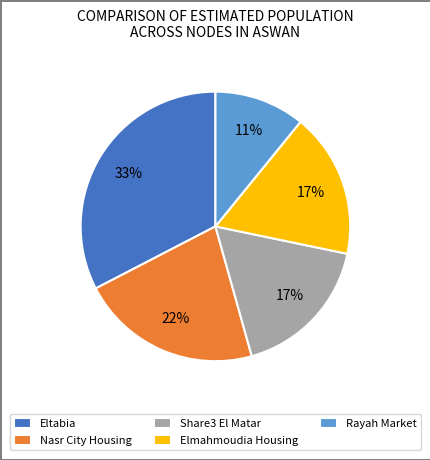

Does any single category account for the majority?

No